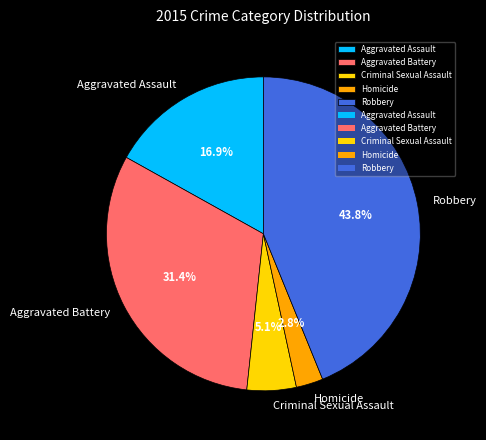

What percentage is the Homicide slice, to the nearest percent?

3%